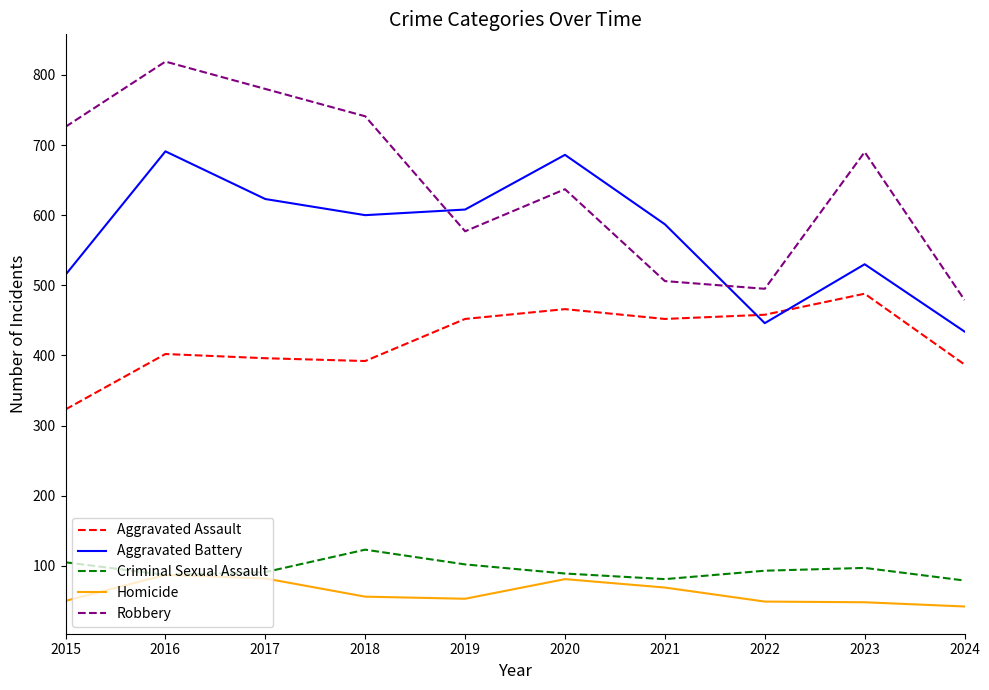

At which label does Aggravated Battery reach its minimum?

2024